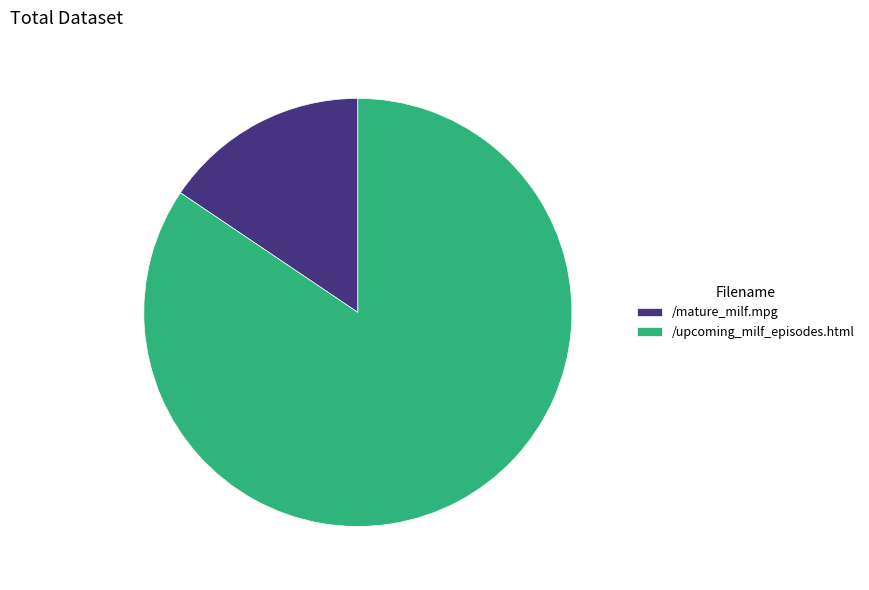

Do /mature_milf.mpg and /upcoming_milf_episodes.html together represent more than half of the pie?

Yes